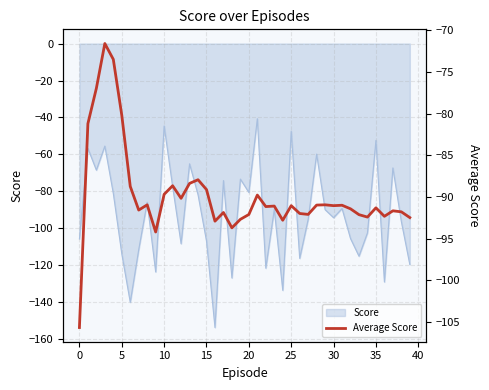

What is the difference between the maximum and minimum values?

34.1